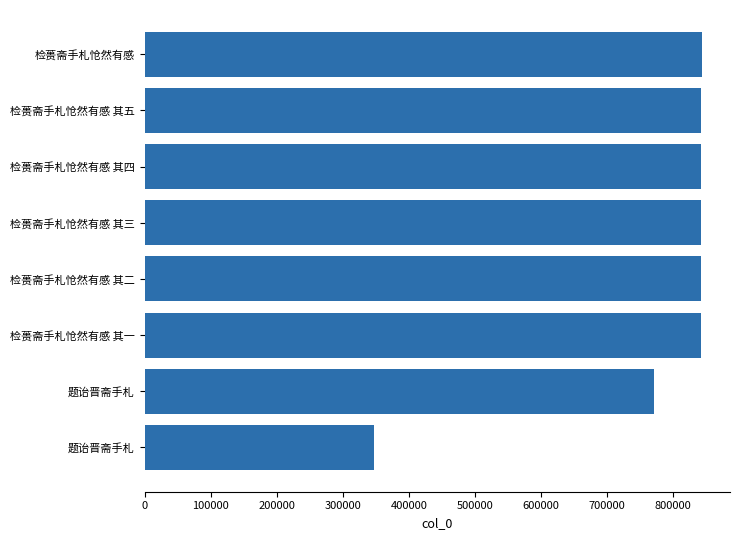

What is the average value?

771874